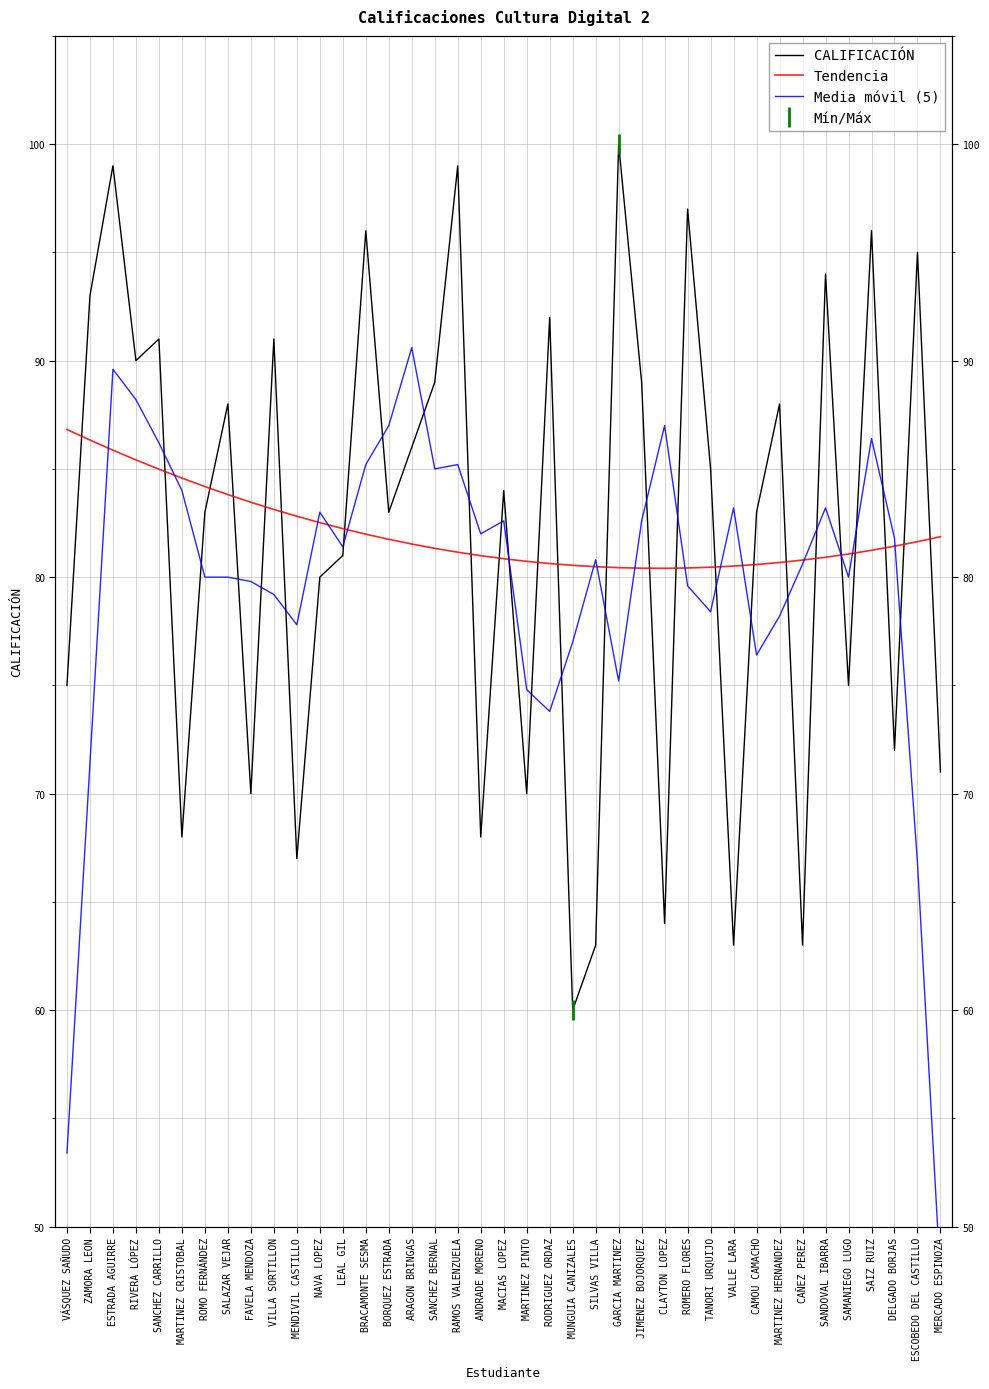

What is the label of the 27th point from the right?

LEAL GIL